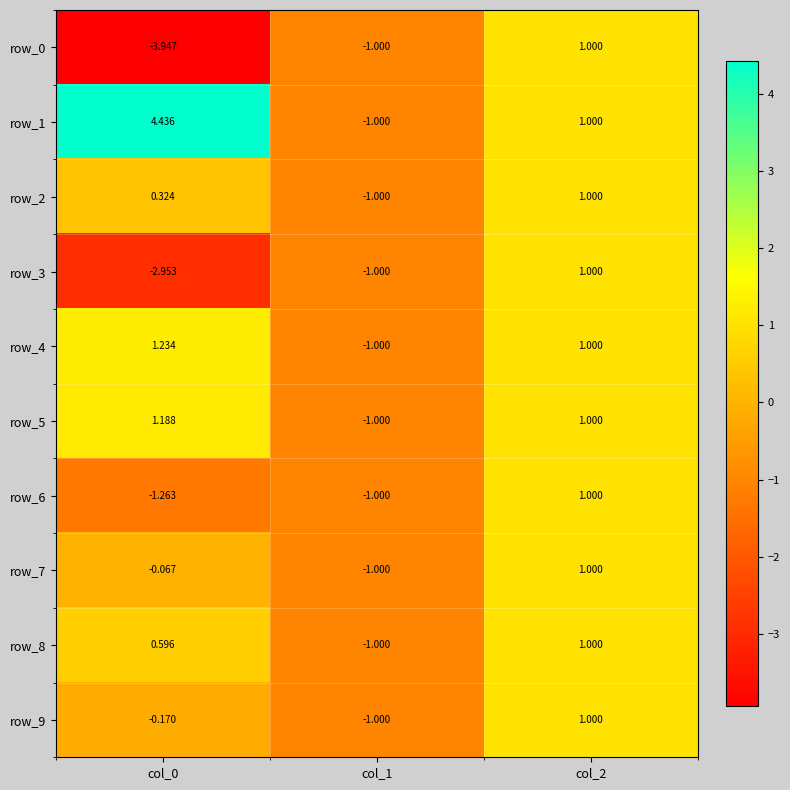

Which category has the highest value in the row_7 series?

col_2